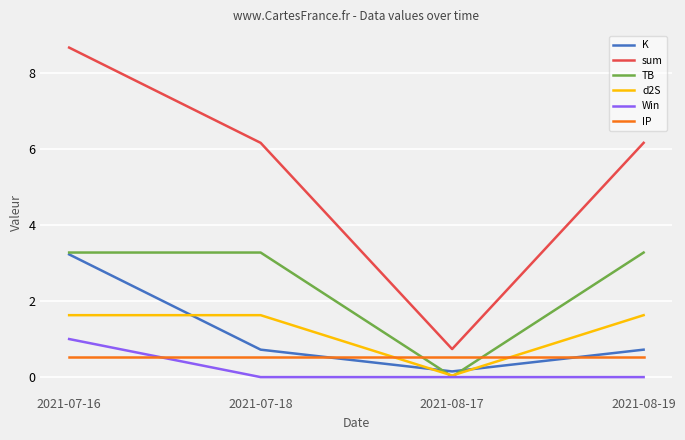

Which series has the widest spread of values?

sum